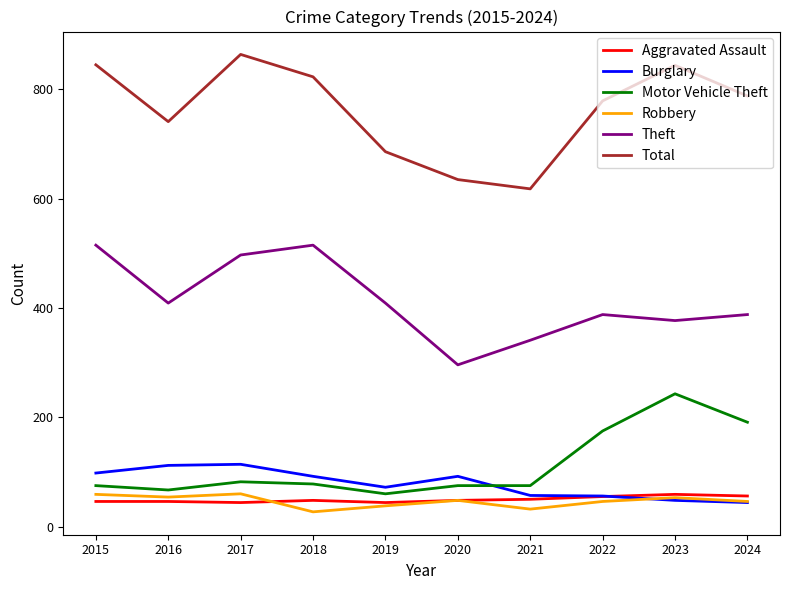

True or false: Robbery and Motor Vehicle Theft intersect in this chart.

False